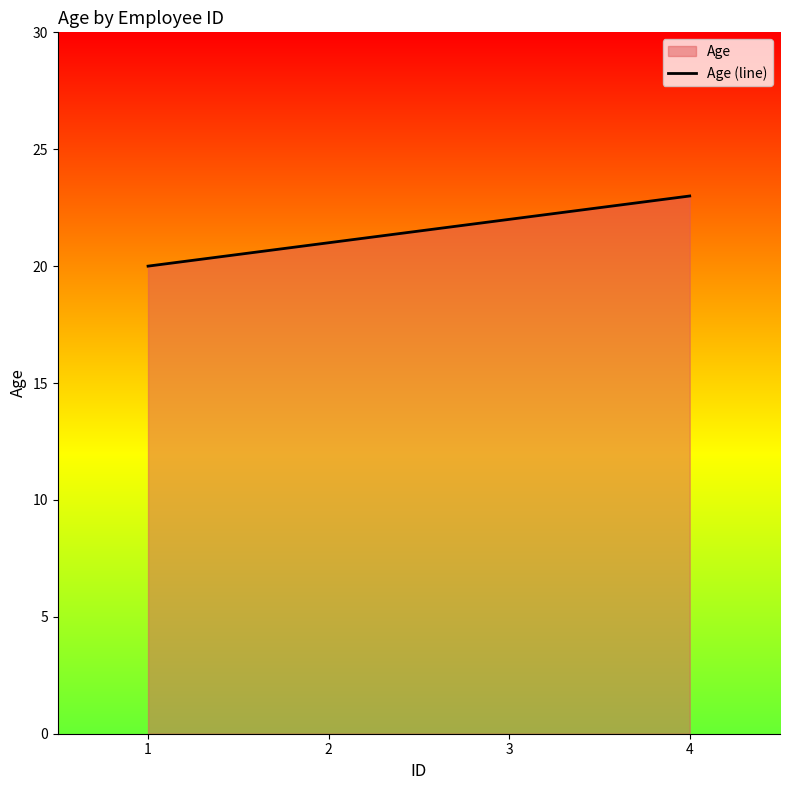

What is the value of the 4th point from the left?

23